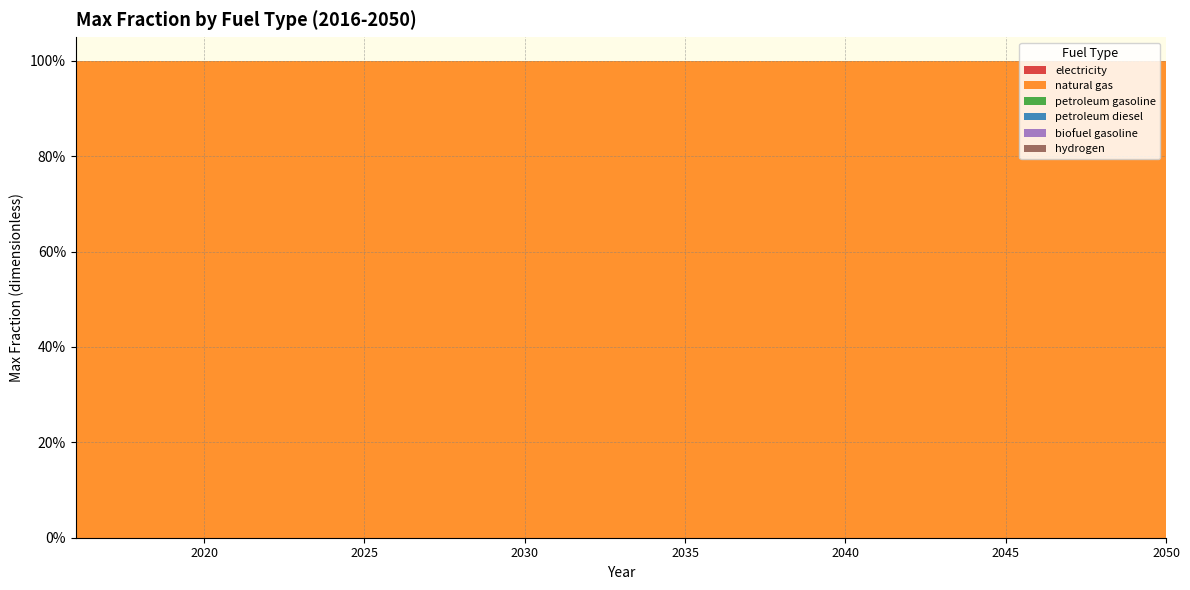

Reading left to right, list all the values displayed in this chart.

electricity: 2016=0	2017=0	2018=0	2019=0	2020=0	2021=0	2022=0	2023=0	2024=0	2025=0	2026=0	2027=0	2028=0	2029=0	2030=0	2031=0	2032=0	2033=0	2034=0	2035=0	2036=0	2037=0	2038=0	2039=0	2040=0	2041=0	2042=0	2043=0	2044=0	2045=0	2046=0	2047=0	2048=0	2049=0	2050=0
natural gas: 2016=1	2017=1	2018=1	2019=1	2020=1	2021=1	2022=1	2023=1	2024=1	2025=1	2026=1	2027=1	2028=1	2029=1	2030=1	2031=1	2032=1	2033=1	2034=1	2035=1	2036=1	2037=1	2038=1	2039=1	2040=1	2041=1	2042=1	2043=1	2044=1	2045=1	2046=1	2047=1	2048=1	2049=1	2050=1
petroleum gasoline: 2016=0	2017=0	2018=0	2019=0	2020=0	2021=0	2022=0	2023=0	2024=0	2025=0	2026=0	2027=0	2028=0	2029=0	2030=0	2031=0	2032=0	2033=0	2034=0	2035=0	2036=0	2037=0	2038=0	2039=0	2040=0	2041=0	2042=0	2043=0	2044=0	2045=0	2046=0	2047=0	2048=0	2049=0	2050=0
petroleum diesel: 2016=0	2017=0	2018=0	2019=0	2020=0	2021=0	2022=0	2023=0	2024=0	2025=0	2026=0	2027=0	2028=0	2029=0	2030=0	2031=0	2032=0	2033=0	2034=0	2035=0	2036=0	2037=0	2038=0	2039=0	2040=0	2041=0	2042=0	2043=0	2044=0	2045=0	2046=0	2047=0	2048=0	2049=0	2050=0
biofuel gasoline: 2016=0	2017=0	2018=0	2019=0	2020=0	2021=0	2022=0	2023=0	2024=0	2025=0	2026=0	2027=0	2028=0	2029=0	2030=0	2031=0	2032=0	2033=0	2034=0	2035=0	2036=0	2037=0	2038=0	2039=0	2040=0	2041=0	2042=0	2043=0	2044=0	2045=0	2046=0	2047=0	2048=0	2049=0	2050=0
hydrogen: 2016=0	2017=0	2018=0	2019=0	2020=0	2021=0	2022=0	2023=0	2024=0	2025=0	2026=0	2027=0	2028=0	2029=0	2030=0	2031=0	2032=0	2033=0	2034=0	2035=0	2036=0	2037=0	2038=0	2039=0	2040=0	2041=0	2042=0	2043=0	2044=0	2045=0	2046=0	2047=0	2048=0	2049=0	2050=0